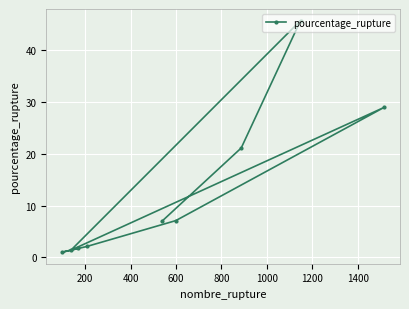

What is the average value?

12.9